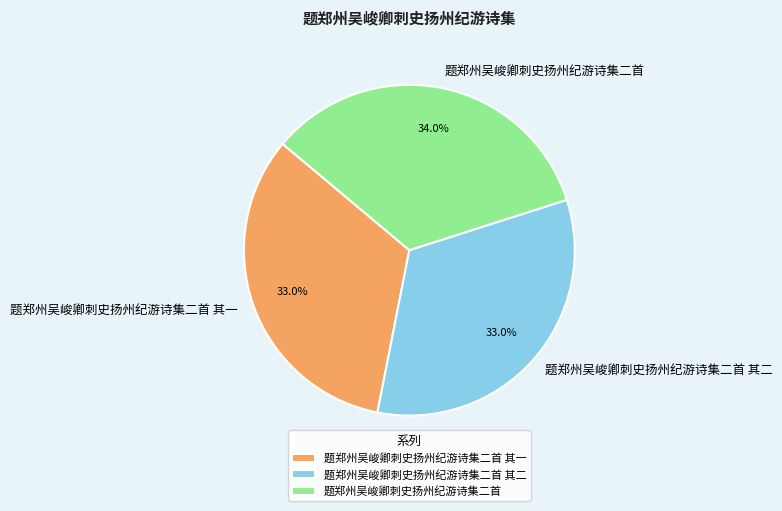

How many segments does this pie chart have?

3